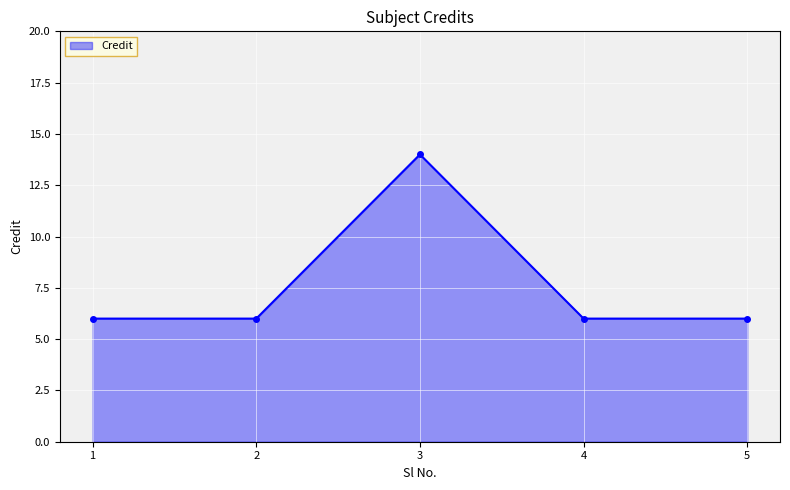

True or false: there are more than 0 points higher than both neighbors.

True